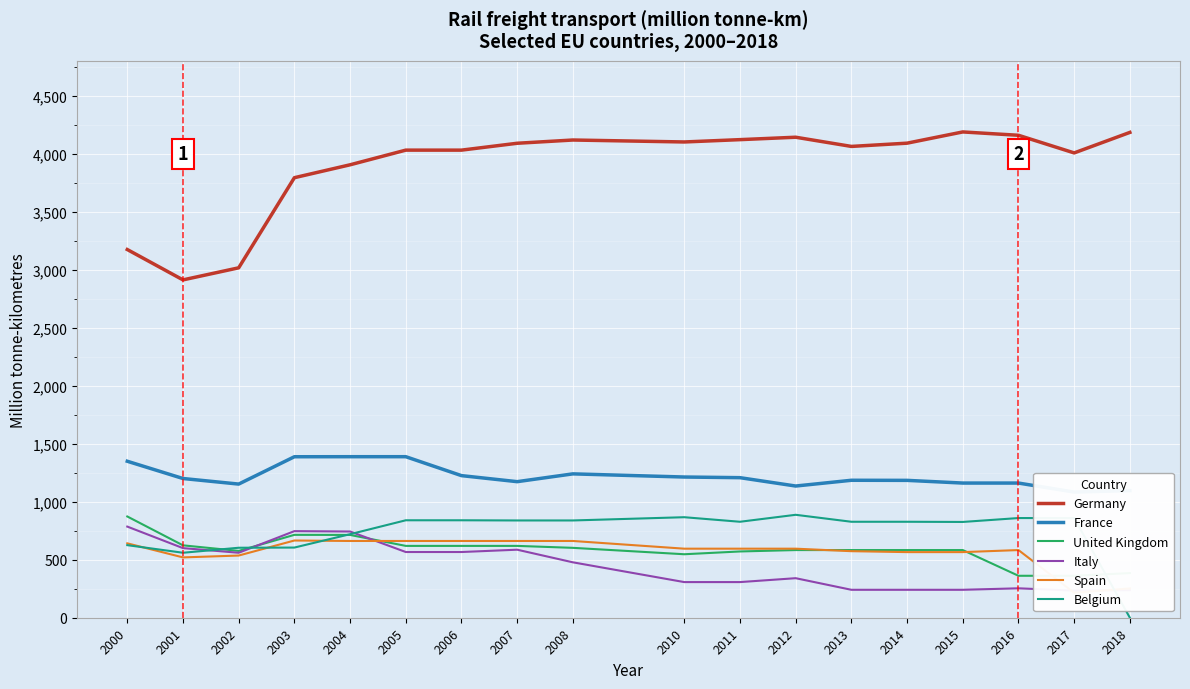

How many data points in United Kingdom are above 583?

12